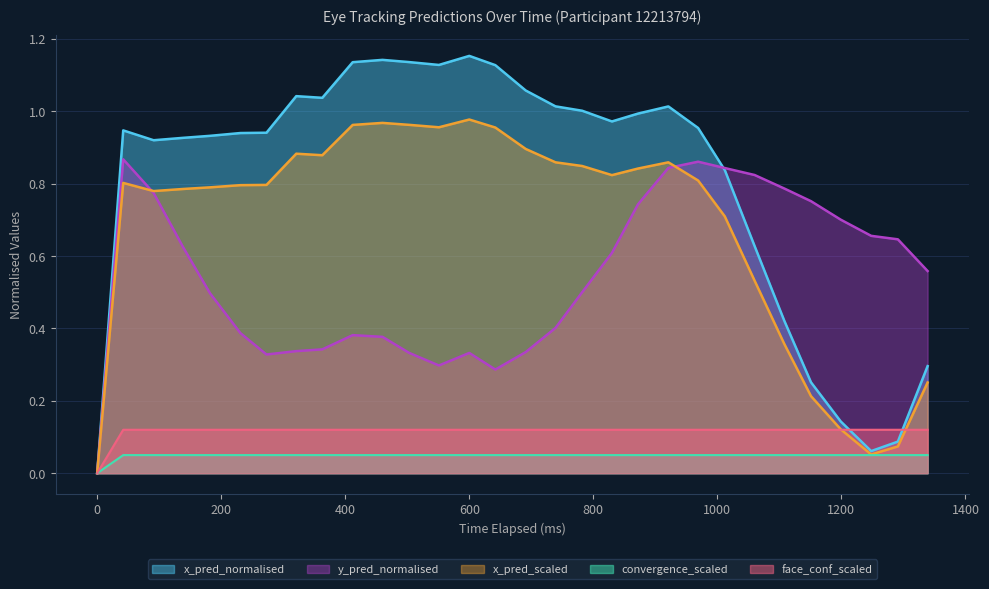

True or false: face_conf_scaled has a value of 0.1 at 273.

True